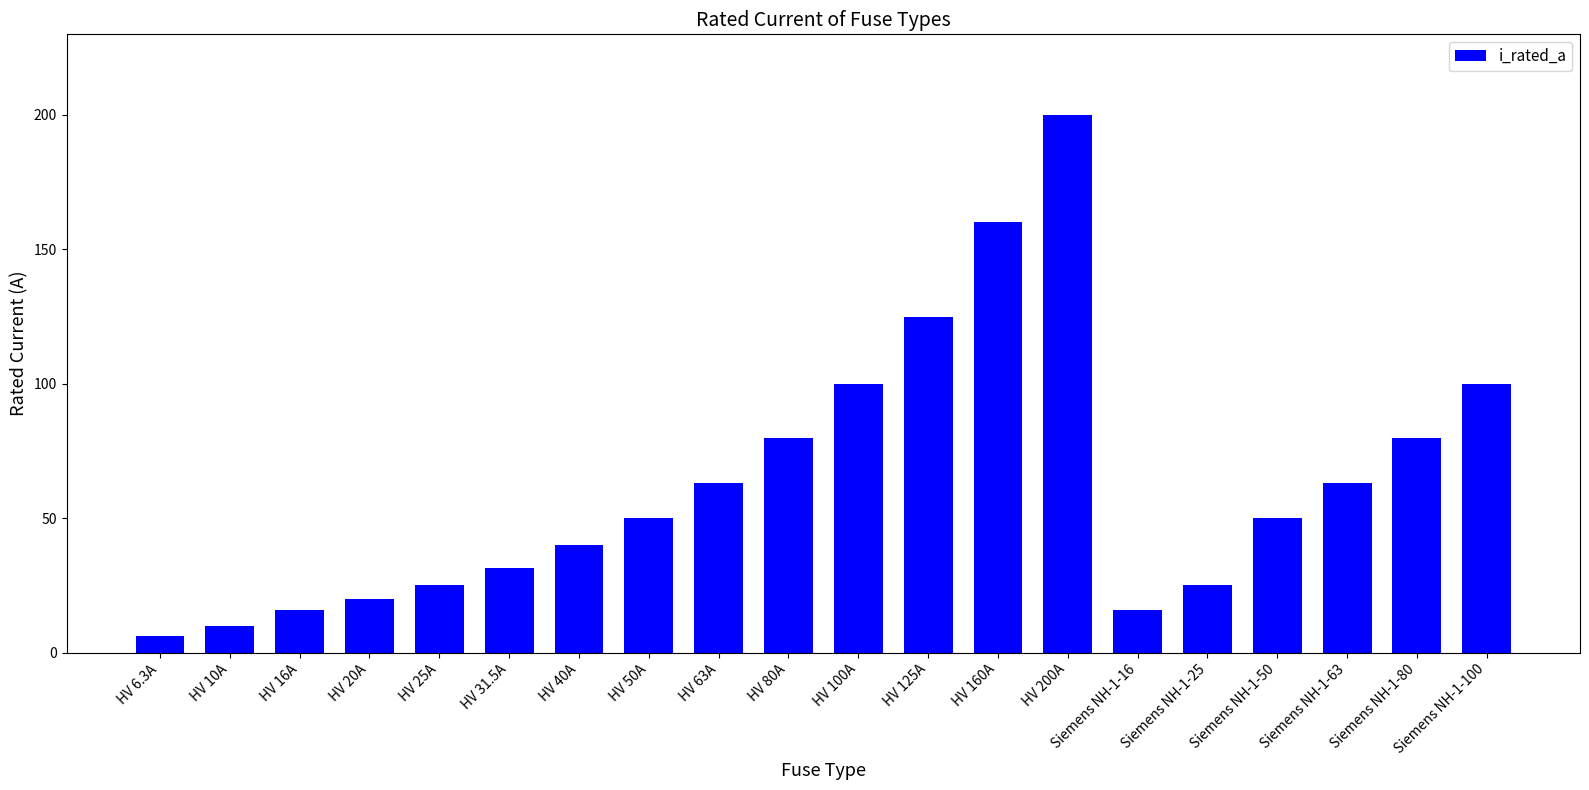

Reading left to right, extract all data points from this chart.

HV 6.3A=6.3	HV 10A=10.0	HV 16A=16.0	HV 20A=20.0	HV 25A=25.0	HV 31.5A=31.5	HV 40A=40.0	HV 50A=50.0	HV 63A=63.0	HV 80A=80.0	HV 100A=100.0	HV 125A=125.0	HV 160A=160.0	HV 200A=200.0	Siemens NH-1-16=16.0	Siemens NH-1-25=25.0	Siemens NH-1-50=50.0	Siemens NH-1-63=63.0	Siemens NH-1-80=80.0	Siemens NH-1-100=100.0